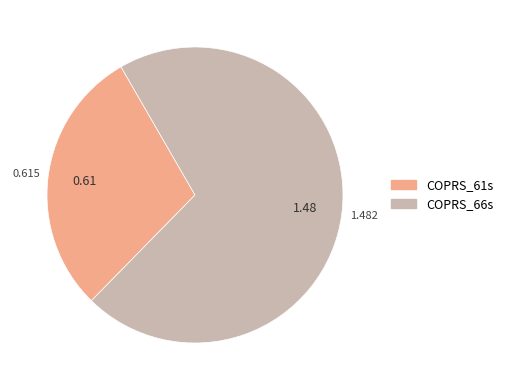

The COPRS_61s slice represents 29% of the pie. True or false?

True